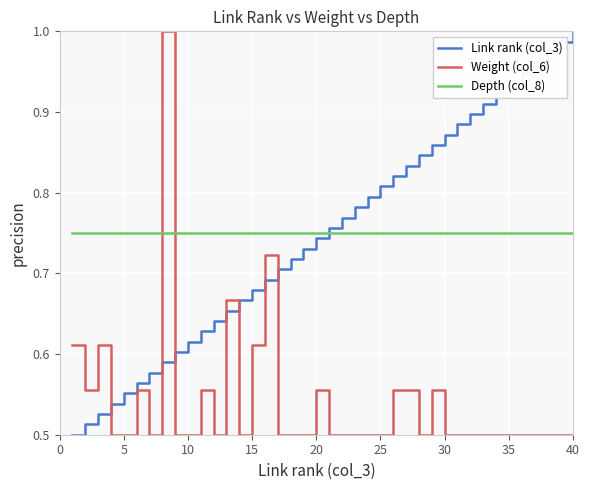

How many lines are shown in the chart?

3